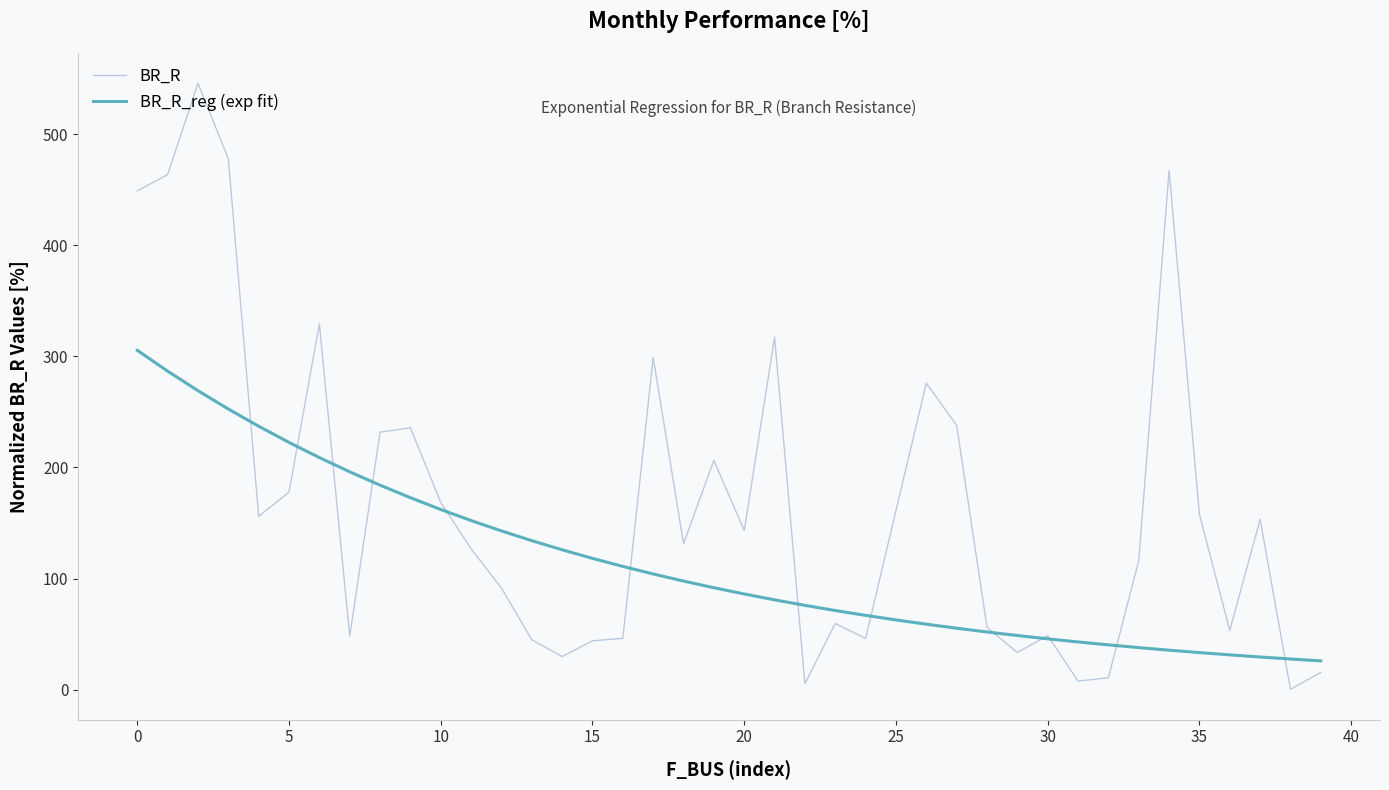

Which series has the largest total across all categories?

BR_R